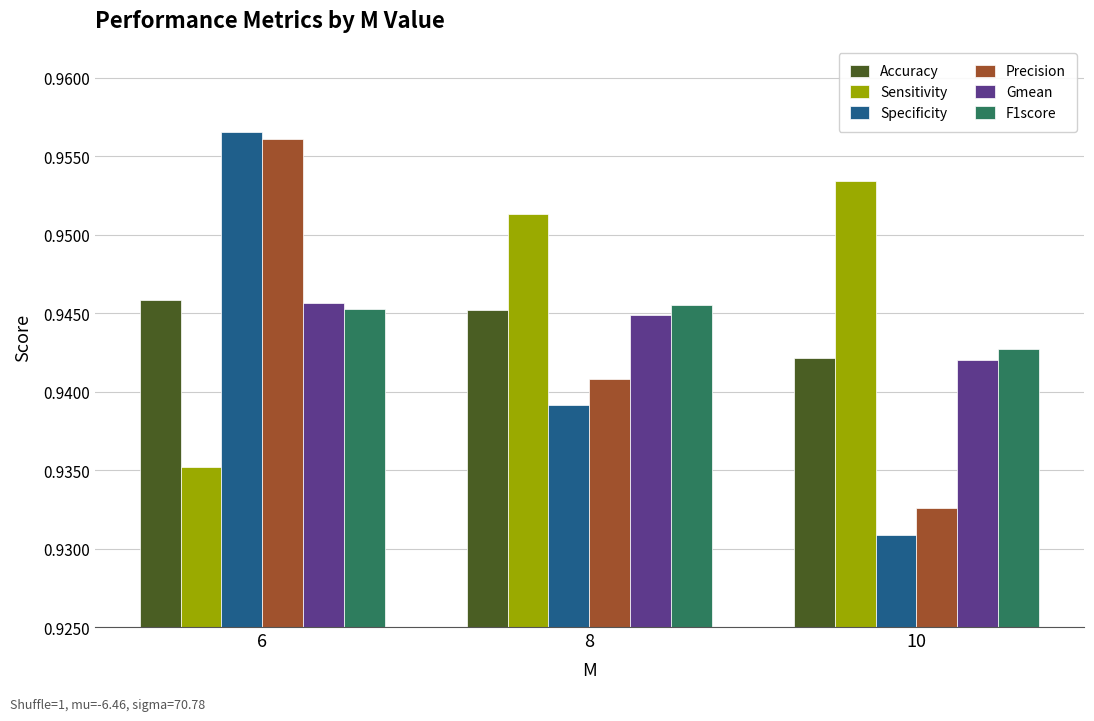

Count the Gmean values in the range 0 to 1.

3